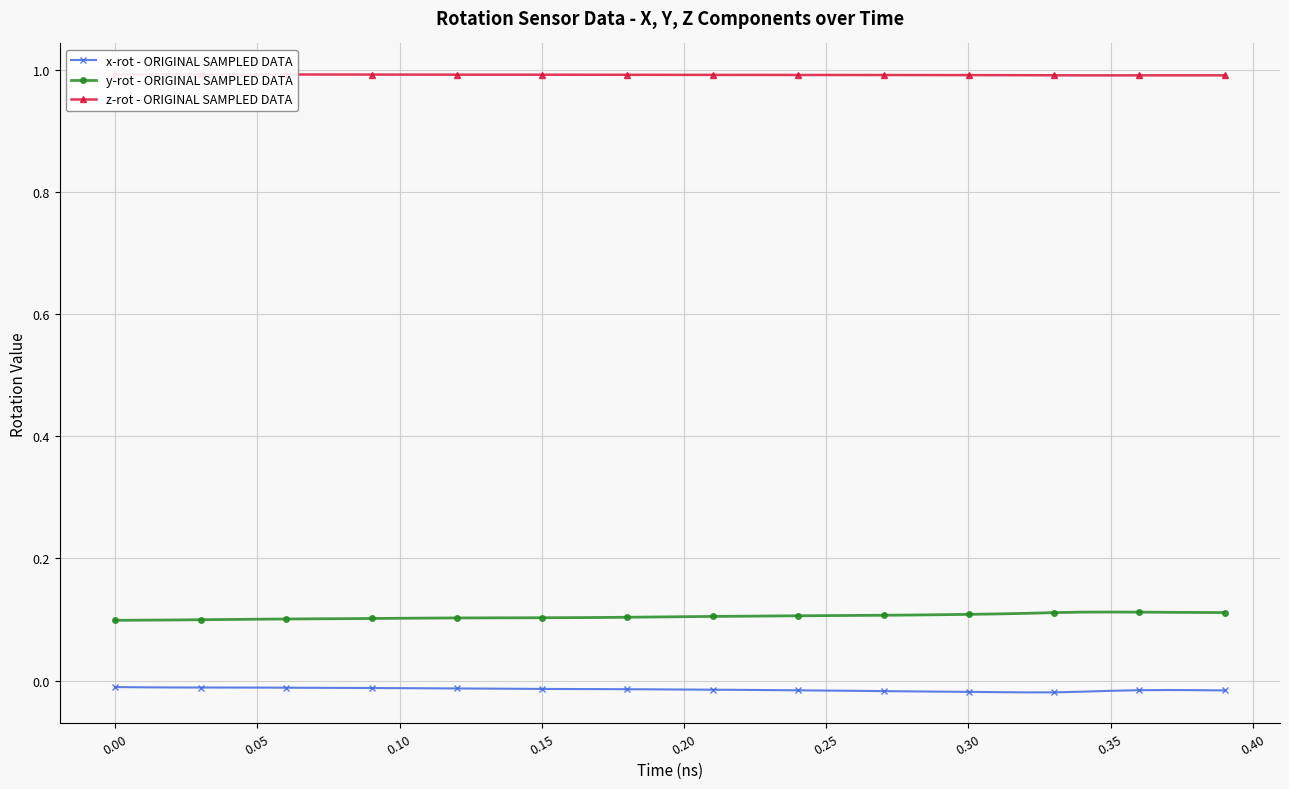

True or false: z-rot - ORIGINAL SAMPLED DATA and y-rot - ORIGINAL SAMPLED DATA cross at least once.

False